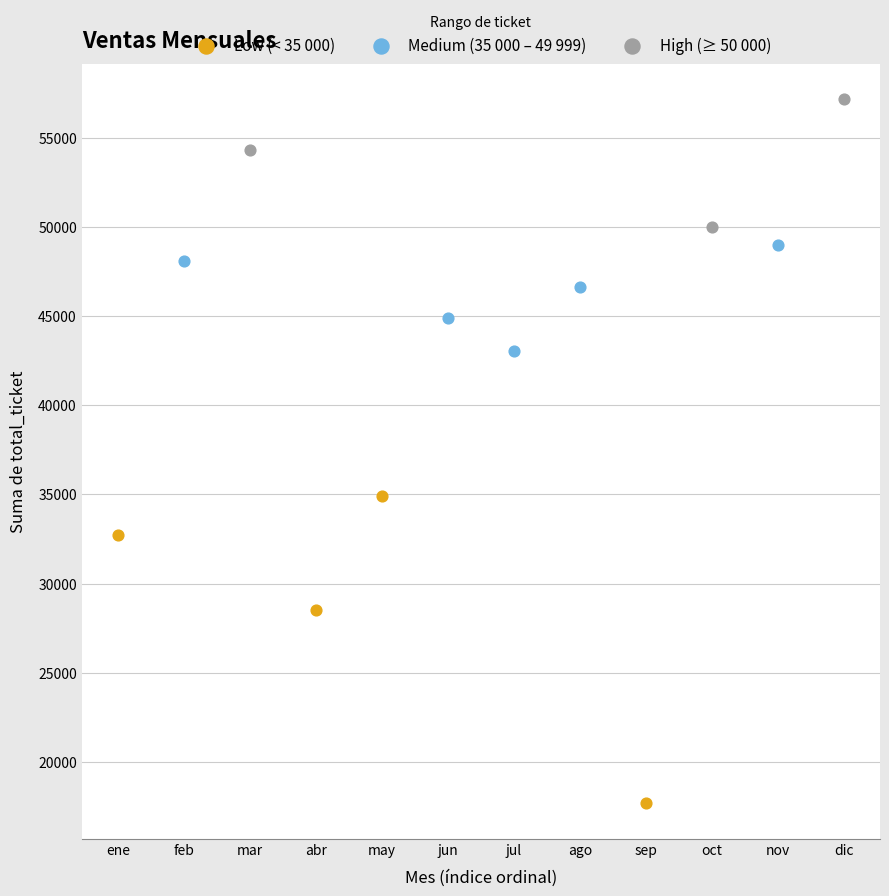

Which series reaches the maximum Y coordinate?

High (≥ 50 000)